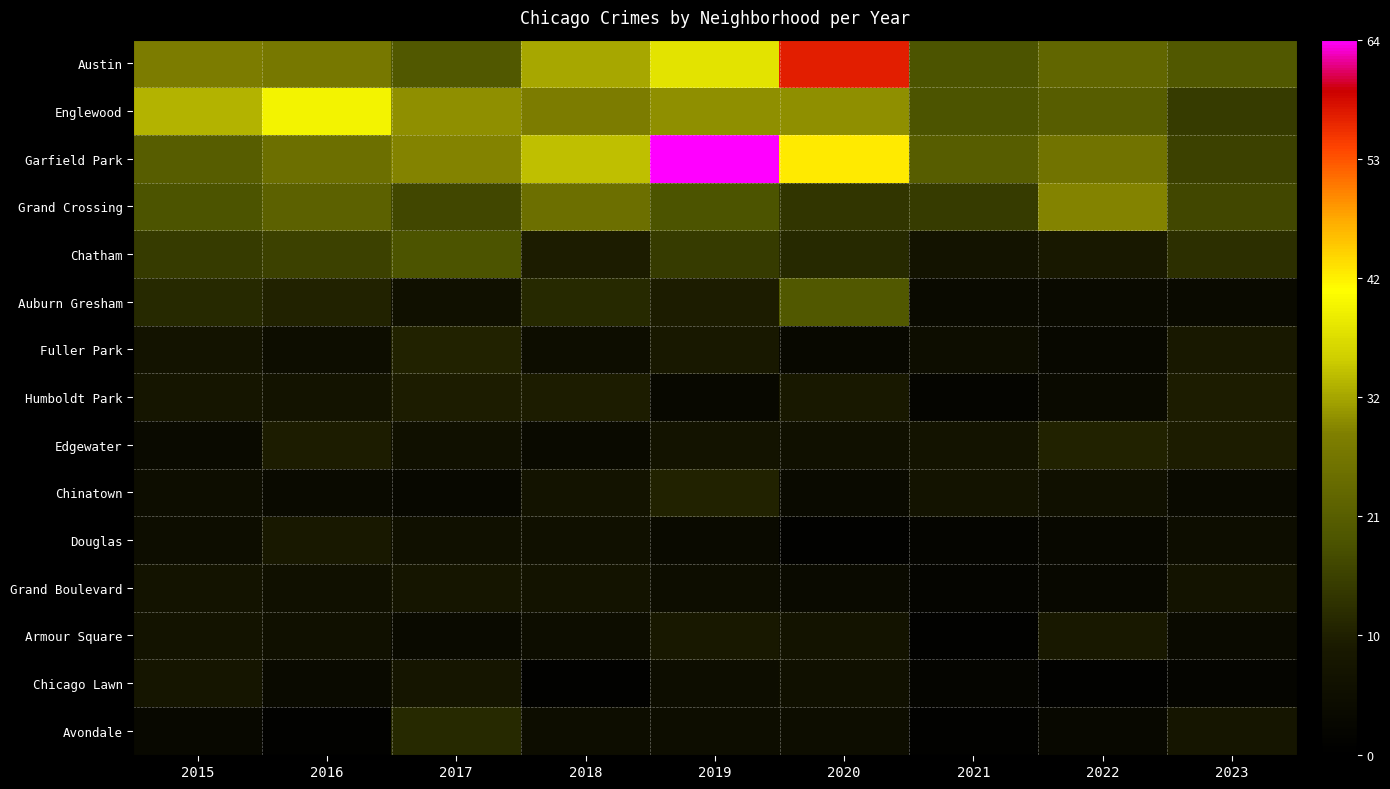

Reading right to left, transcribe all the data shown in this chart.

Austin: 2023=20	2022=23	2021=19	2020=57	2019=38	2018=32	2017=20	2016=27	2015=28
Englewood: 2023=15	2022=21	2021=19	2020=30	2019=30	2018=28	2017=30	2016=40	2015=33
Garfield Park: 2023=16	2022=26	2021=21	2020=43	2019=64	2018=34	2017=29	2016=25	2015=21
Grand Crossing: 2023=17	2022=29	2021=15	2020=14	2019=19	2018=25	2017=17	2016=22	2015=19
Chatham: 2023=13	2022=9	2021=7	2020=12	2019=15	2018=10	2017=19	2016=16	2015=15
Auburn Gresham: 2023=4	2022=4	2021=4	2020=20	2019=10	2018=12	2017=6	2016=11	2015=12
Fuller Park: 2023=9	2022=3	2021=5	2020=3	2019=9	2018=5	2017=11	2016=5	2015=7
Humboldt Park: 2023=10	2022=4	2021=2	2020=9	2019=3	2018=10	2017=10	2016=7	2015=8
Edgewater: 2023=10	2022=11	2021=7	2020=6	2019=7	2018=4	2017=6	2016=10	2015=4
Chinatown: 2023=4	2022=6	2021=7	2020=4	2019=11	2018=7	2017=3	2016=4	2015=5
Douglas: 2023=5	2022=3	2021=2	2020=1	2019=4	2018=6	2017=6	2016=9	2015=5
Grand Boulevard: 2023=7	2022=3	2021=2	2020=4	2019=5	2018=7	2017=8	2016=6	2015=7
Armour Square: 2023=4	2022=9	2021=1	2020=7	2019=9	2018=5	2017=4	2016=6	2015=7
Chicago Lawn: 2023=2	2022=1	2021=2	2020=6	2019=5	2018=1	2017=8	2016=4	2015=8
Avondale: 2023=8	2022=3	2021=1	2020=5	2019=5	2018=5	2017=12	2016=1	2015=3